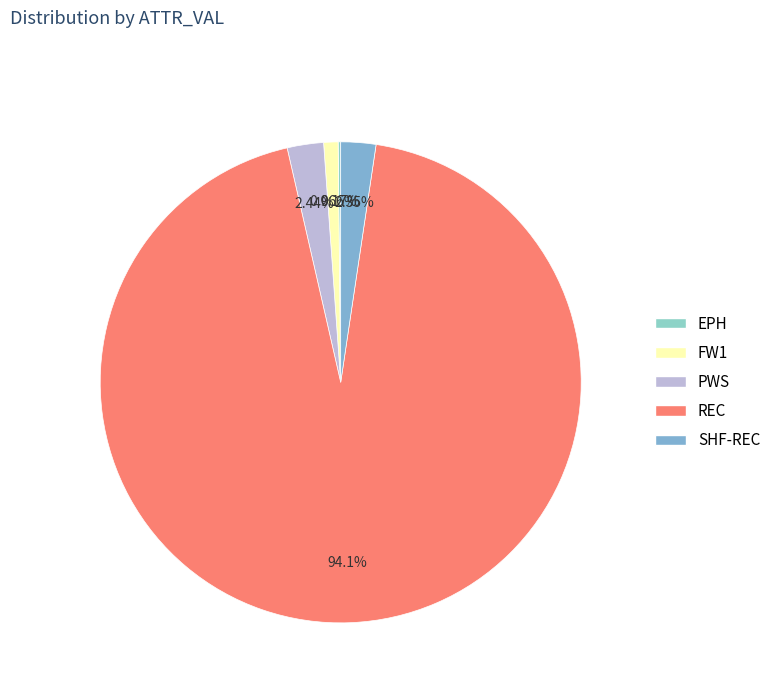

Rank the categories by value from lowest to highest.

EPH, FW1, SHF-REC, PWS, REC